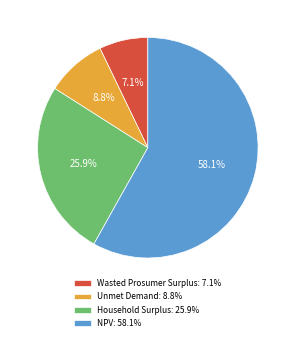

To the nearest percent, what percentage of the pie is NPV?

58%